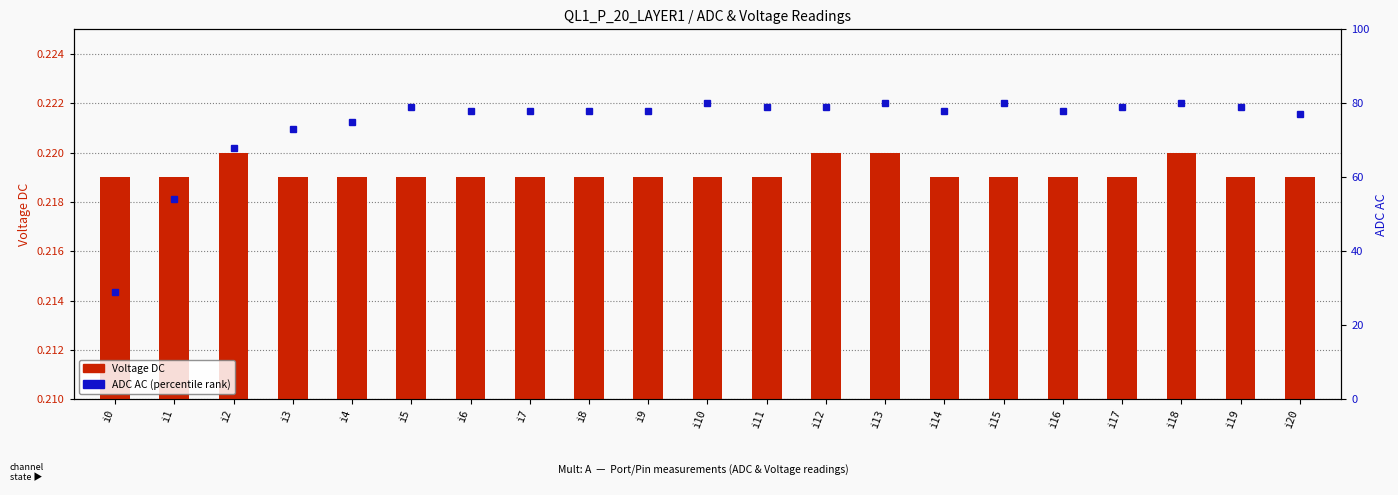

Is the value of Voltage DC at i11 greater than the value of ADC AC at i2?

No